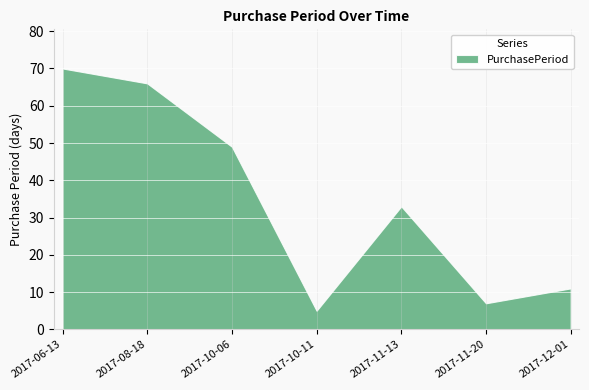

Reading right to left, extract all data points from this chart.

2017-12-01=11	2017-11-20=7	2017-11-13=33	2017-10-11=5	2017-10-06=49	2017-08-18=66	2017-06-13=70